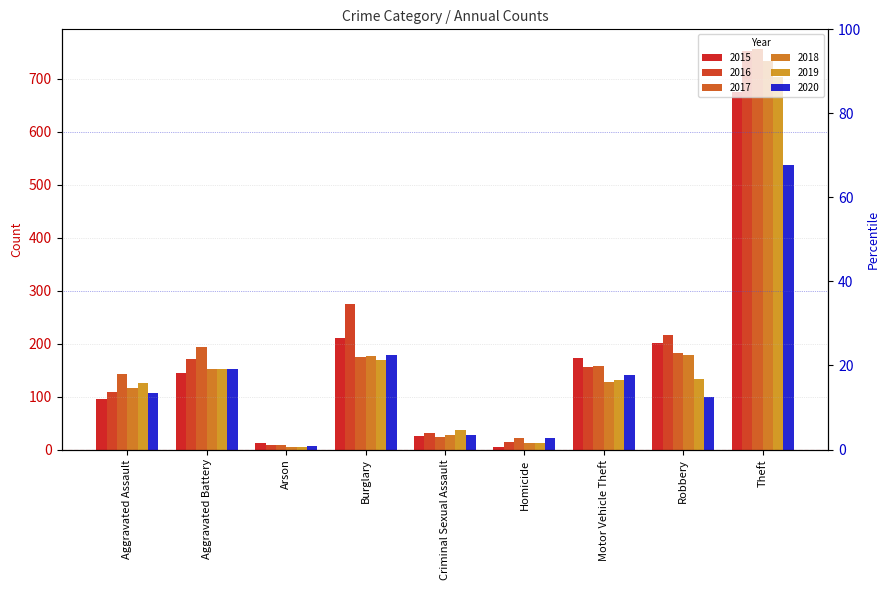

True or false: 2018 has a value of 176 at Burglary.

True